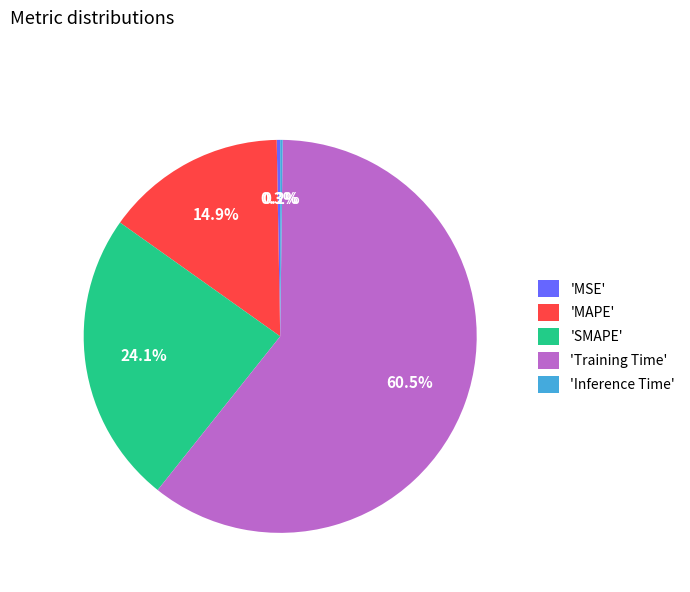

Between 'SMAPE' and 'MSE', which is larger?

'SMAPE'